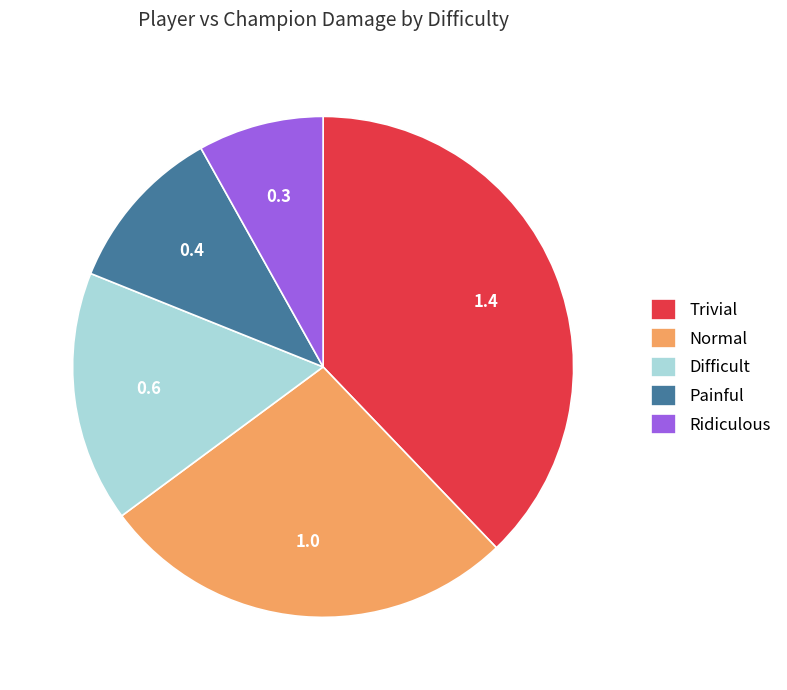

Approximately how many times larger is the value at Difficult compared to Trivial?

0.4